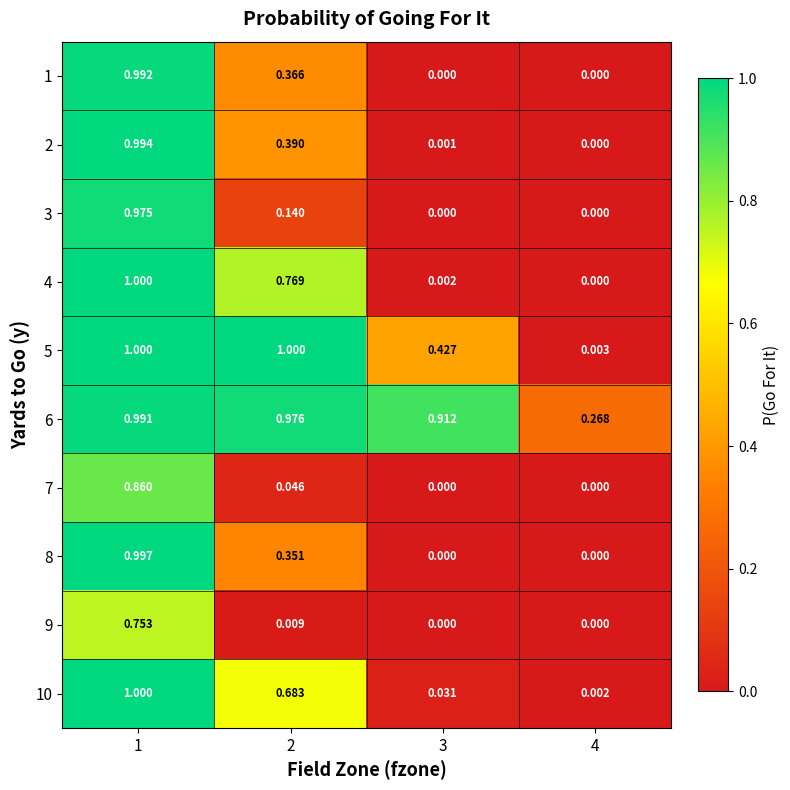

Is the value of 2 at 3 greater than the value of 10 at 2?

No